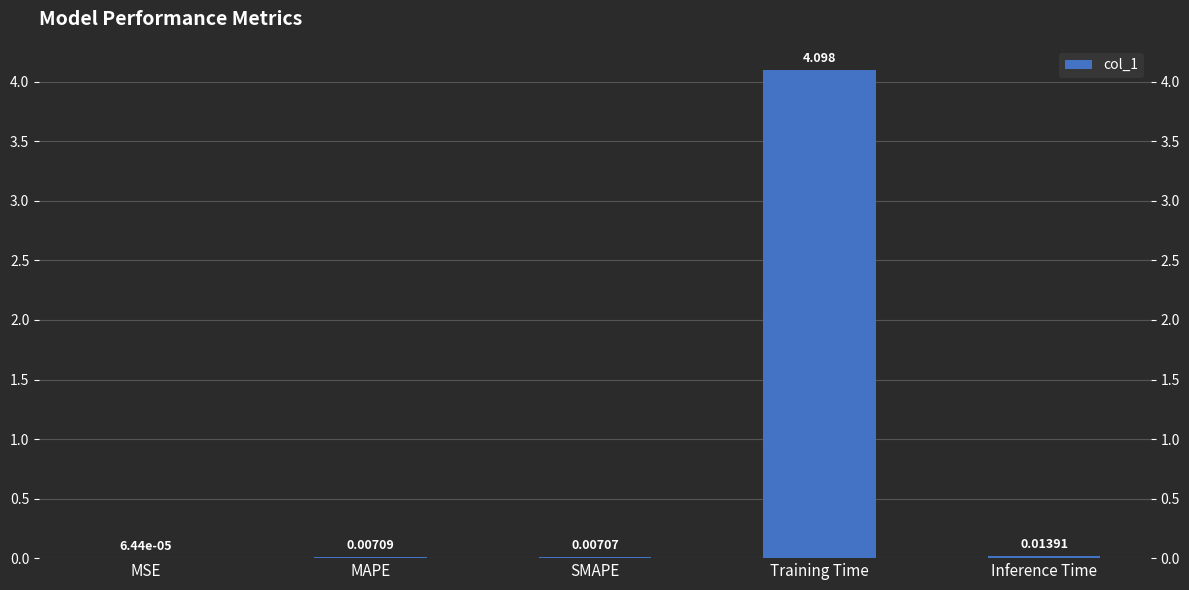

Is it true that the value at MSE is 0.0?

True